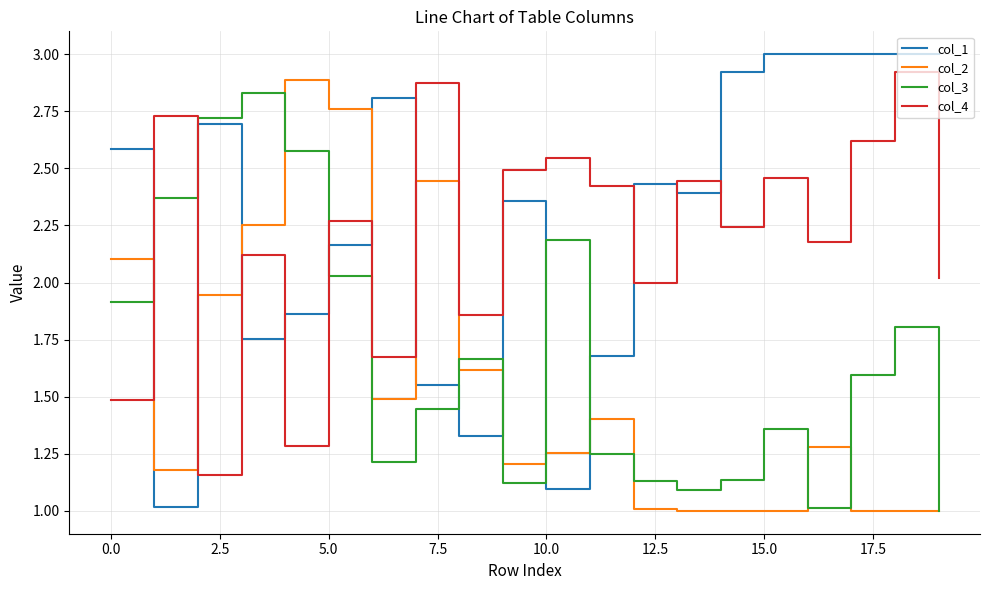

Which series has the largest total across all categories?

col_1